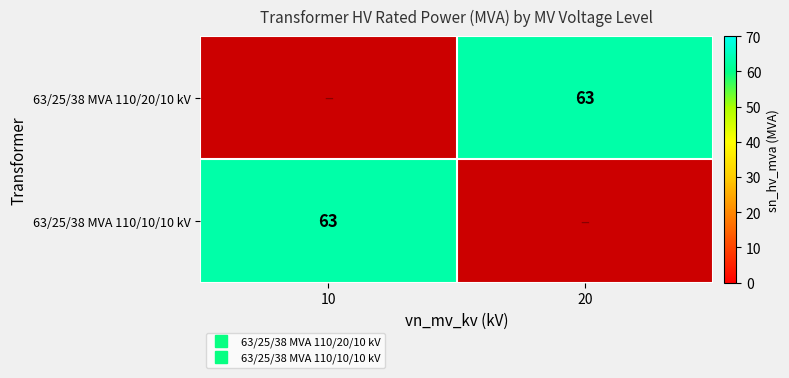

The value of 63/25/38 MVA 110/20/10 kV at 20 is 42.5. True or false?

False